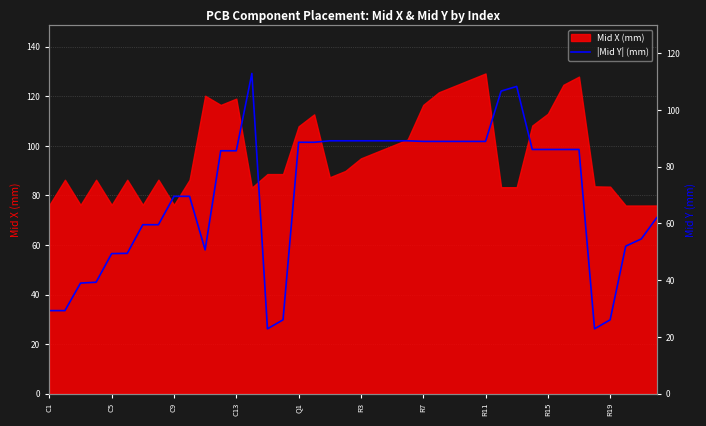

What is the highest value of the Mid X (mm) series?

129.3